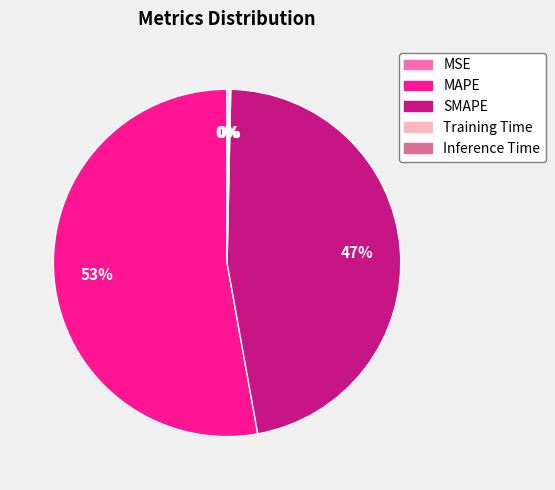

Is it true that SMAPE is 40% of the pie?

False